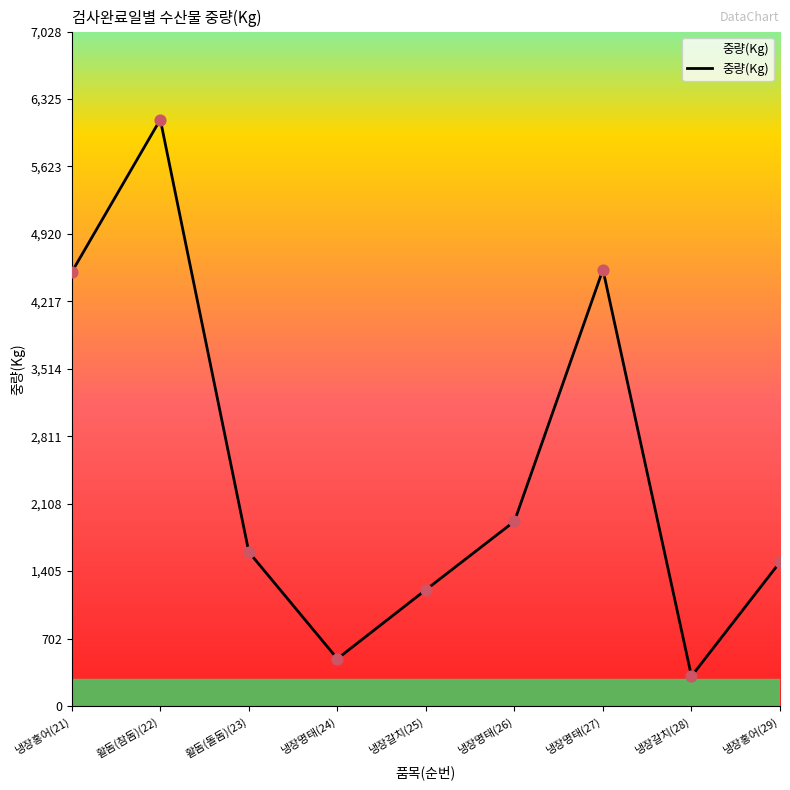

What is the change in value from 냉장홍어(21) to 냉장갈치(28)?

-4212